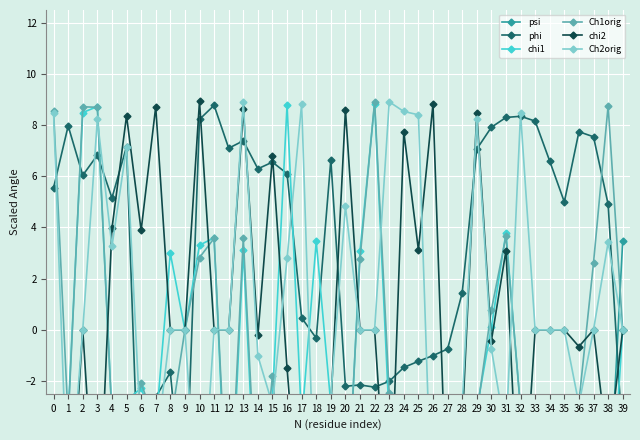

How many intersections are there between Ch1orig and chi2?

12